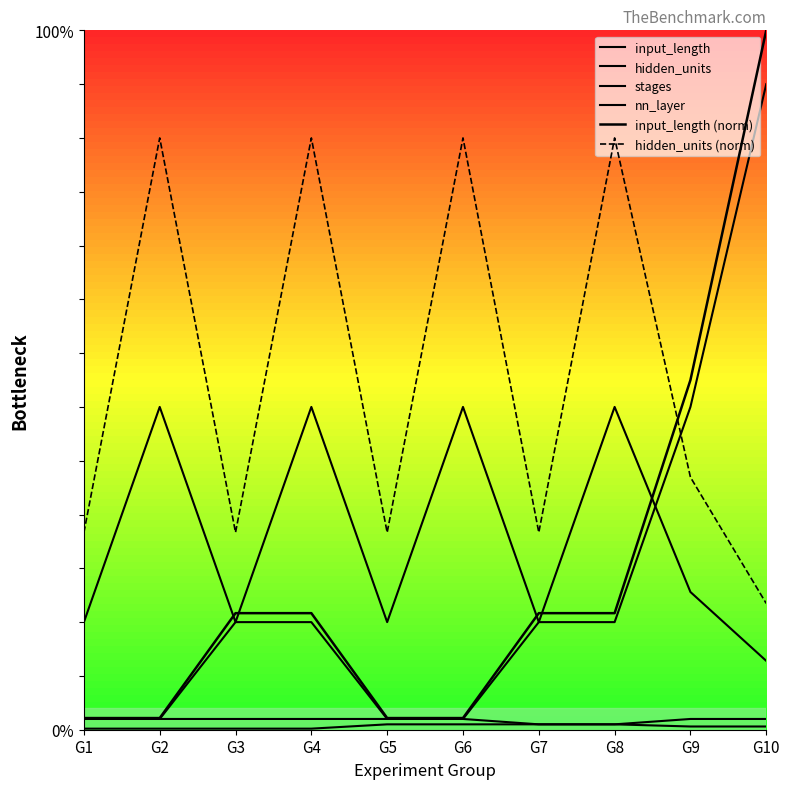

Which series has the largest total across all categories?

hidden_units (norm)